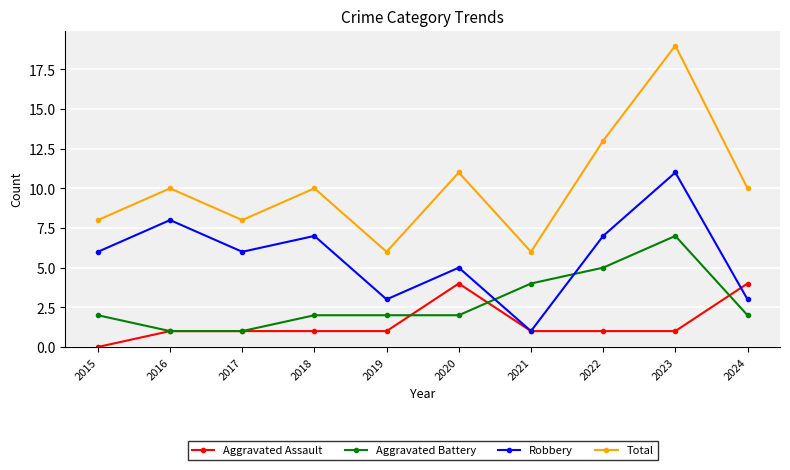

True or false: Aggravated Assault and Total intersect in this chart.

False